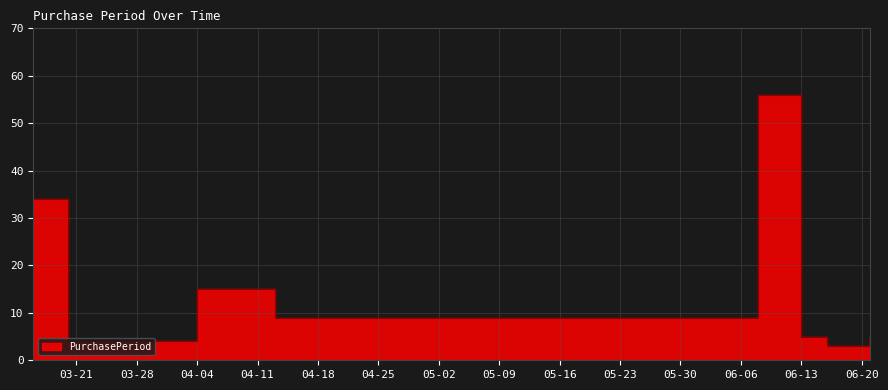

Does the chart have visible grid lines?

Yes